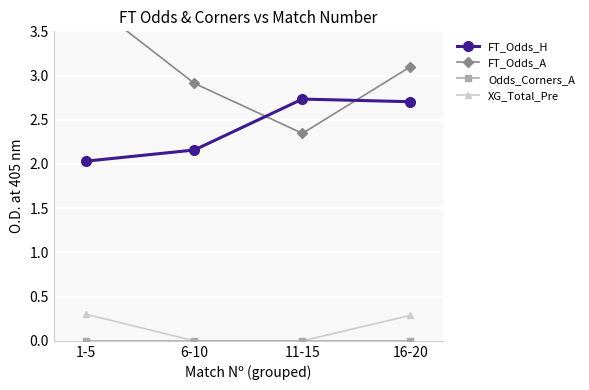

What is the difference between the maximum and minimum values in the FT_Odds_H series?

0.7